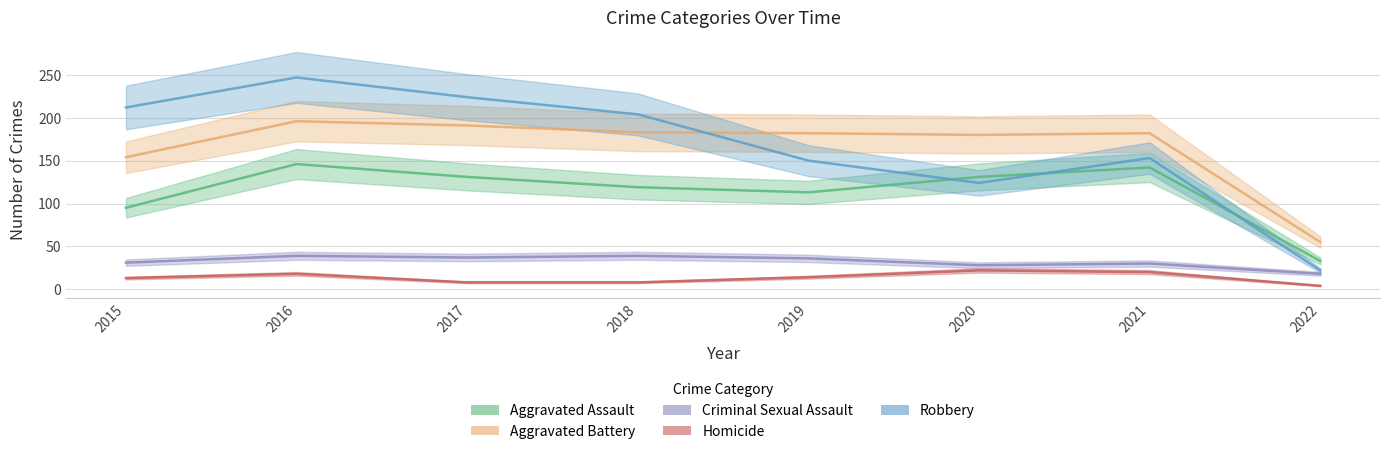

What is the maximum value shown in the chart?

247